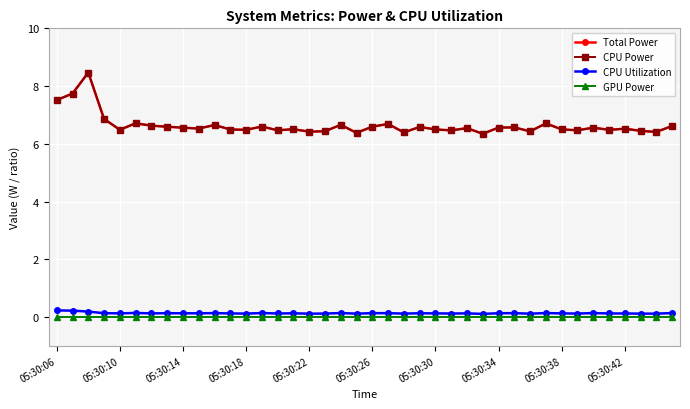

What is the sum of all CPU Utilization values?

5.3